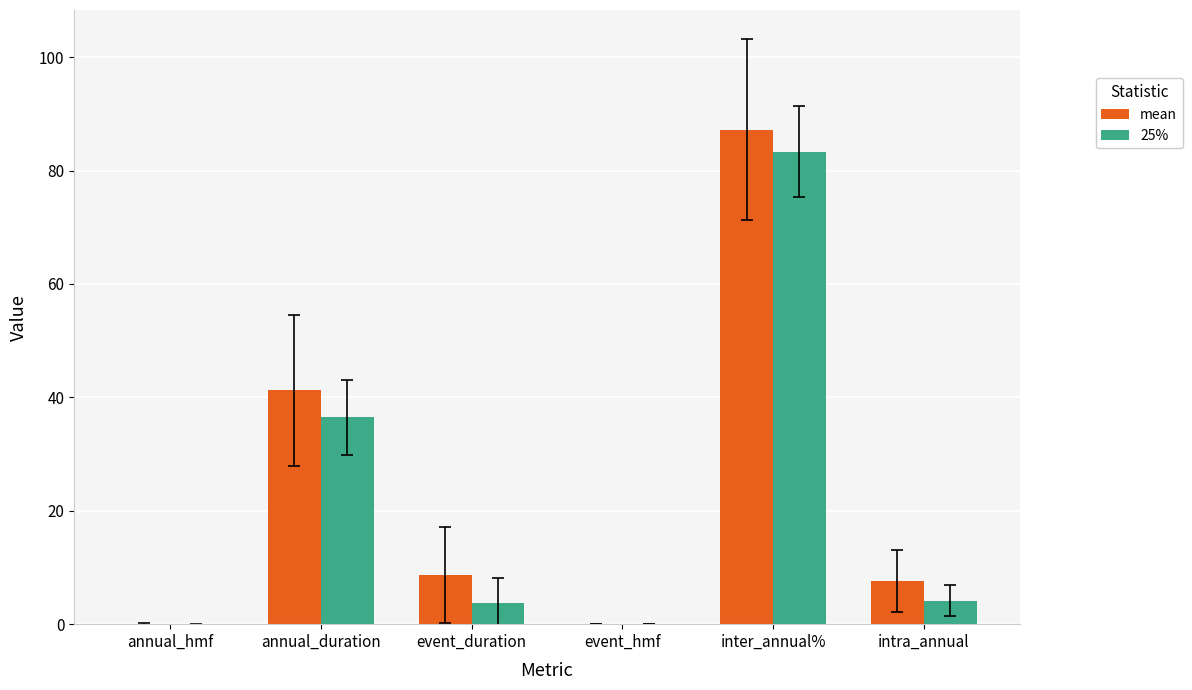

The 25% series shows 36.5 at annual_duration. True or false?

True